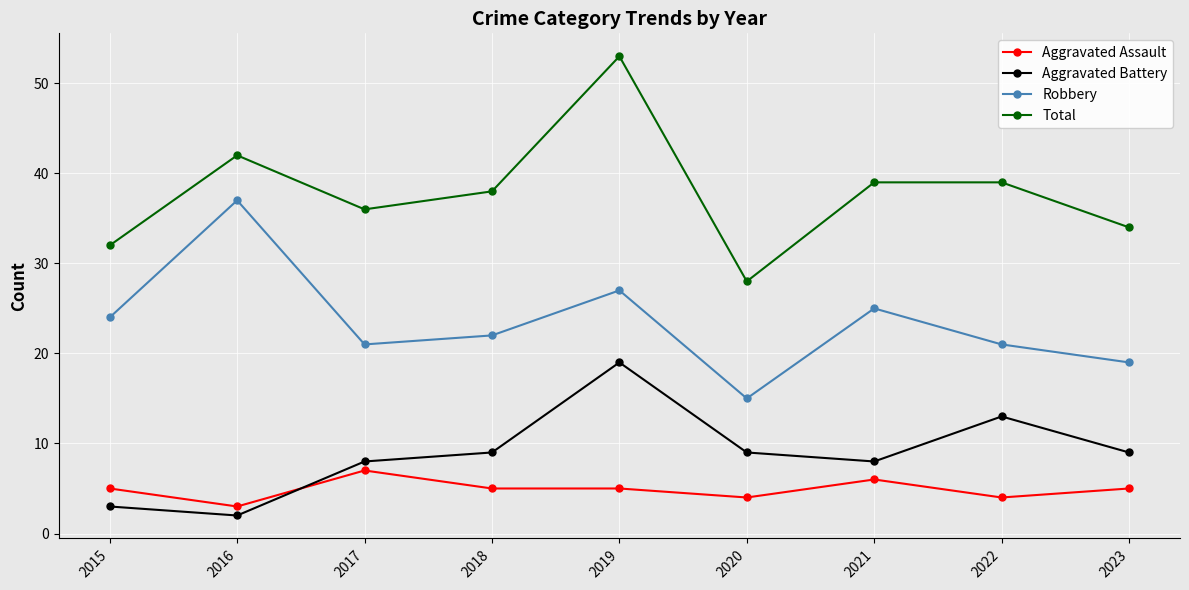

Which label corresponds to the smallest value in the chart?

2016